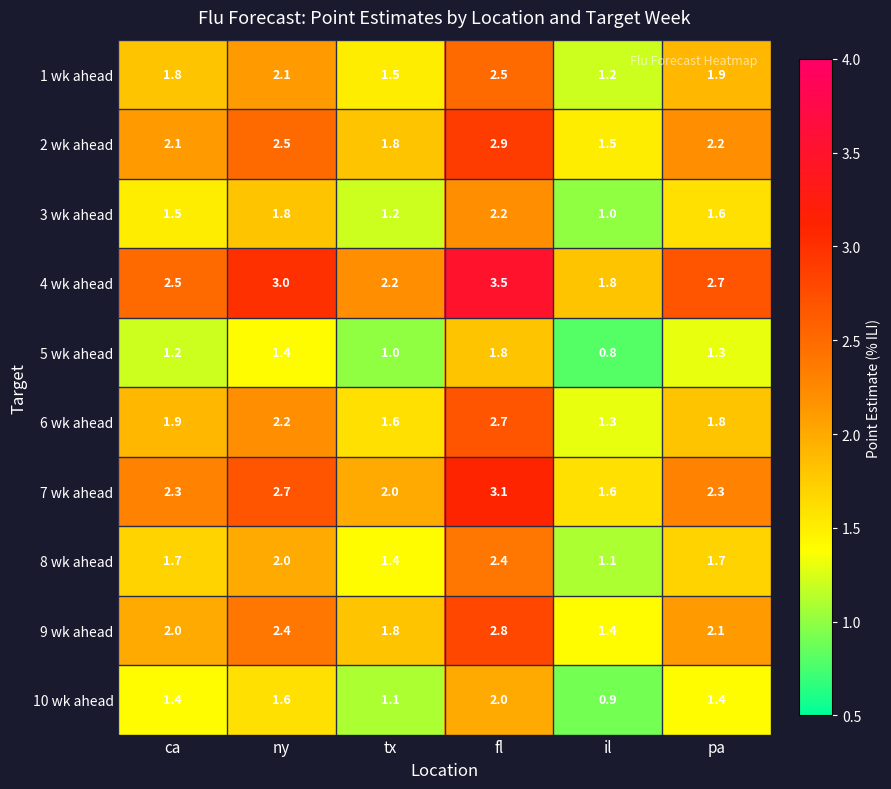

What is the spread (max minus min) of values at fl?

1.7